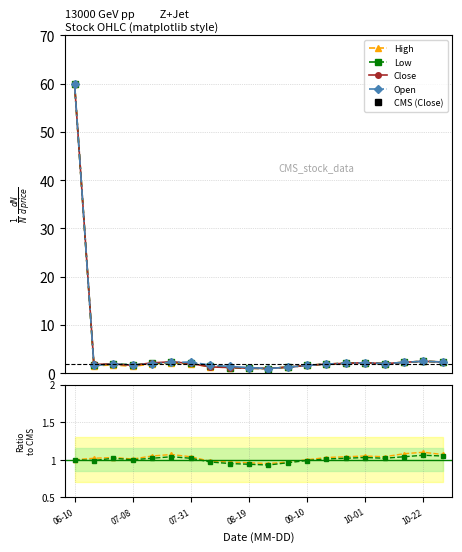

Is this an area chart (filled region under the line)?

No